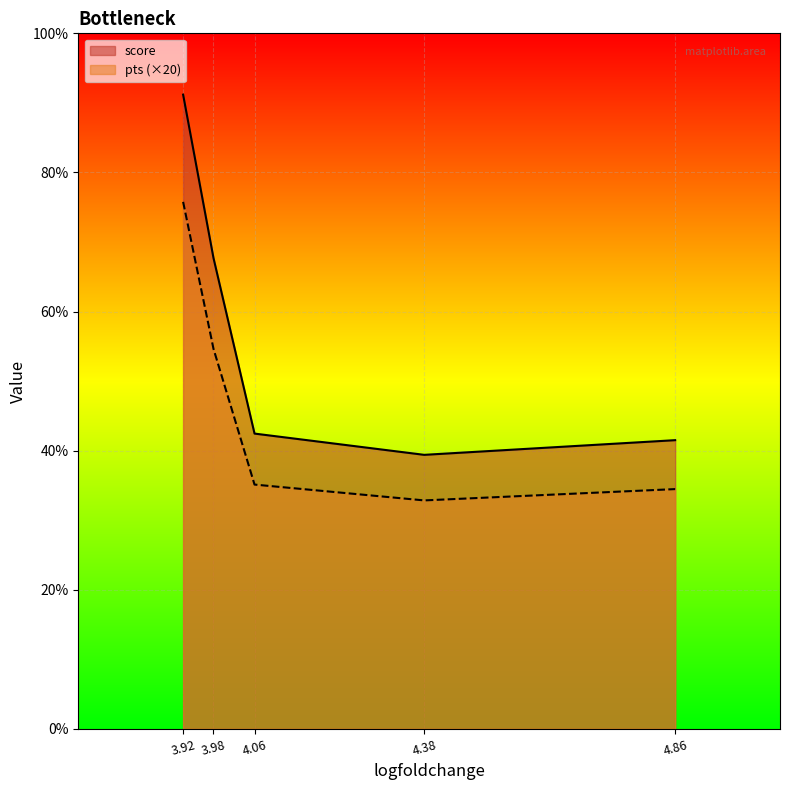

Which series has the largest total across all categories?

score